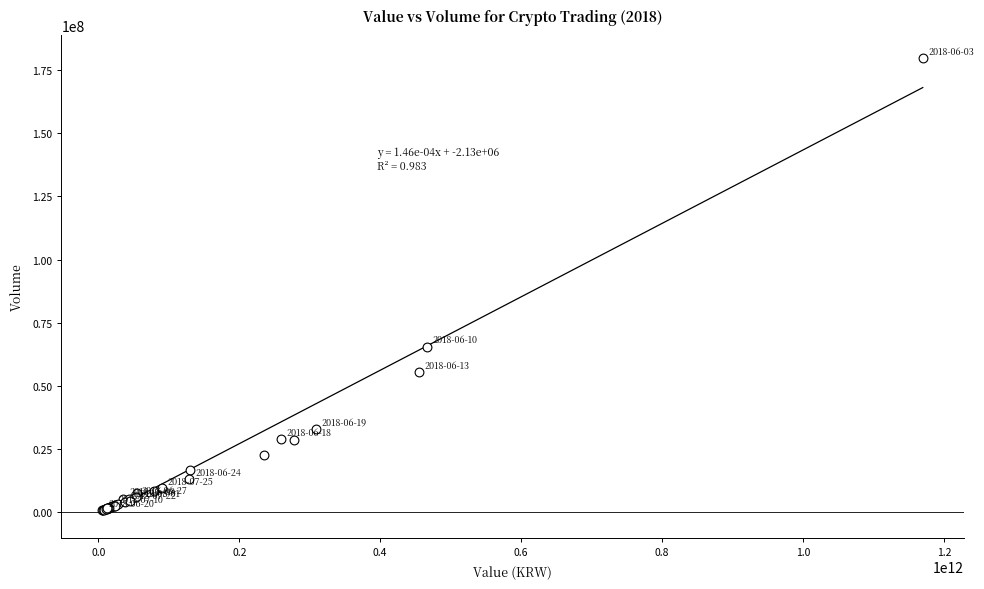

What Y value in the scatter plot is closest to 90287840?

65508189